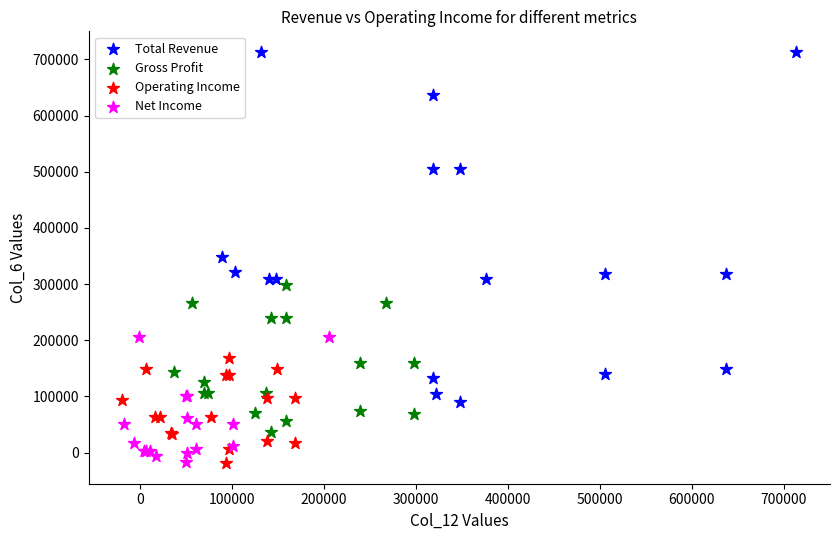

Which series contains the highest Y value?

Total Revenue